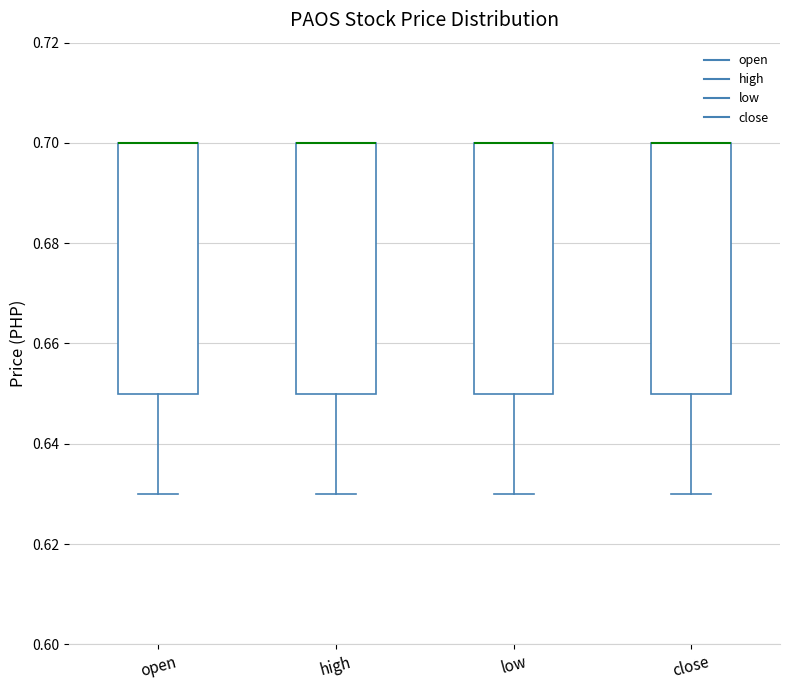

Reading left to right, transcribe this box plot: for each box, give where its median line is, the range the box spans, and where its two whiskers end, as read against the y-axis. The values are not printed on the chart, so give them approximately, as read against the axis.

open: median 0.70 (drawn on the box's upper edge), box 0.65 to 0.70, whiskers 0.63 to 0.70
high: median 0.70 (drawn on the box's upper edge), box 0.65 to 0.70, whiskers 0.63 to 0.70
low: median 0.70 (drawn on the box's upper edge), box 0.65 to 0.70, whiskers 0.63 to 0.70
close: median 0.70 (drawn on the box's upper edge), box 0.65 to 0.70, whiskers 0.63 to 0.70